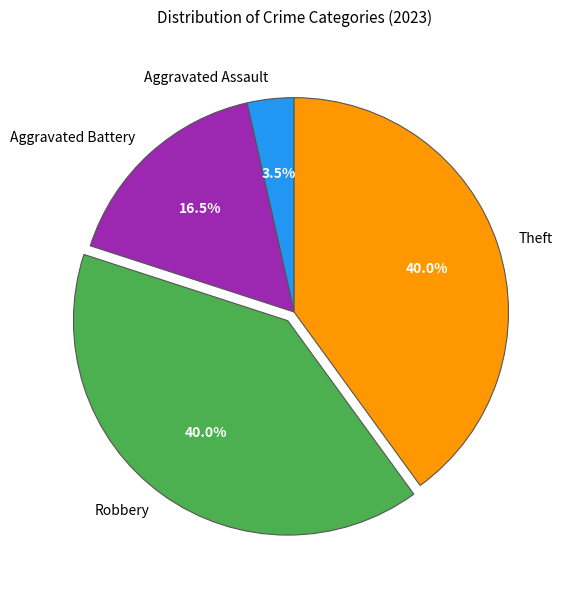

Does any single category account for the majority?

No